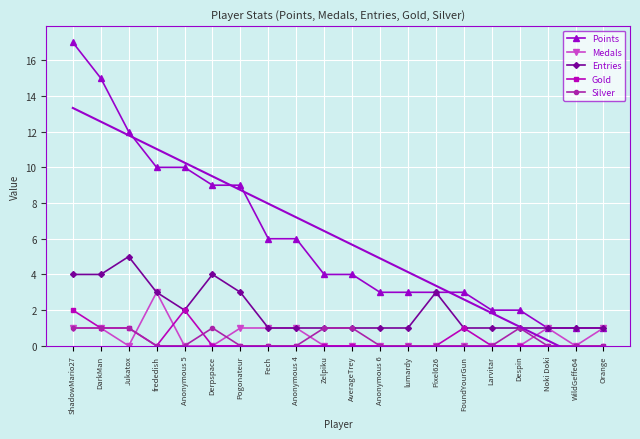

What is the label of the 16th point from the right?

Anonymous 5